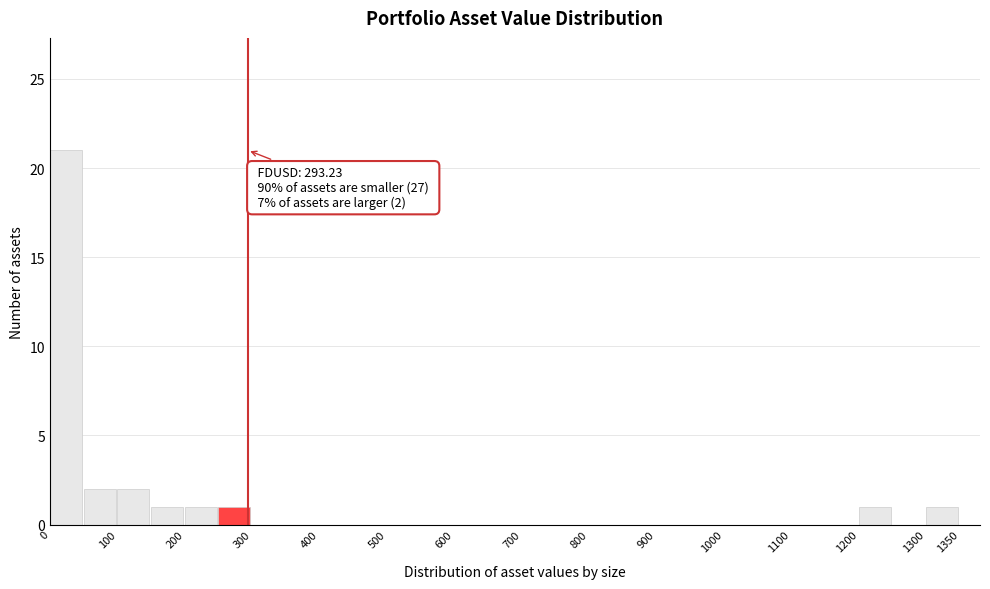

Which range on the x-axis has the tallest bar?

0 to 50